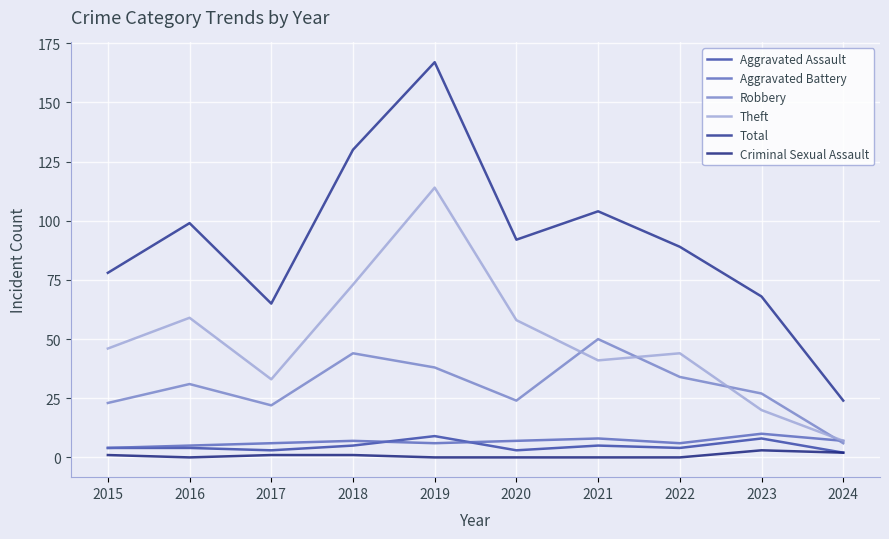

In Theft, how many points are lower than both neighbors (excluding endpoints)?

2